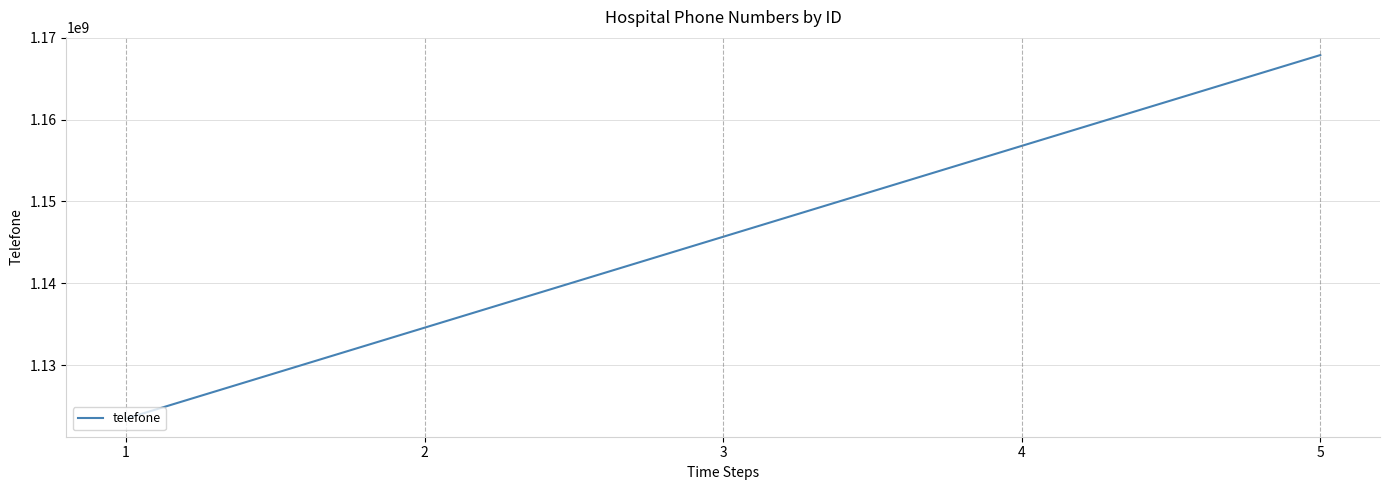

Reading left to right, list all the values displayed in this chart.

1=1123456789	2=1134567890	3=1145678901	4=1156789012	5=1167890123